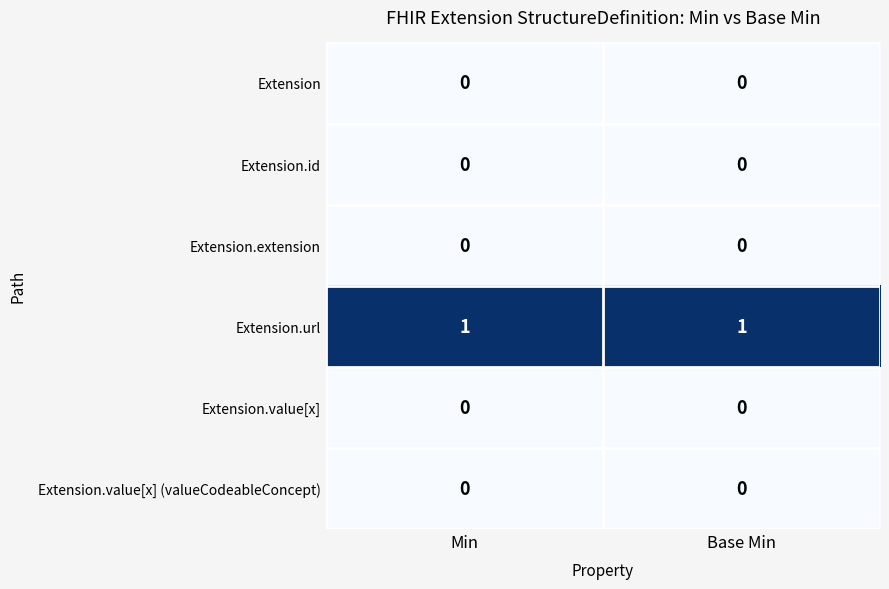

How many data points does each series have?

2